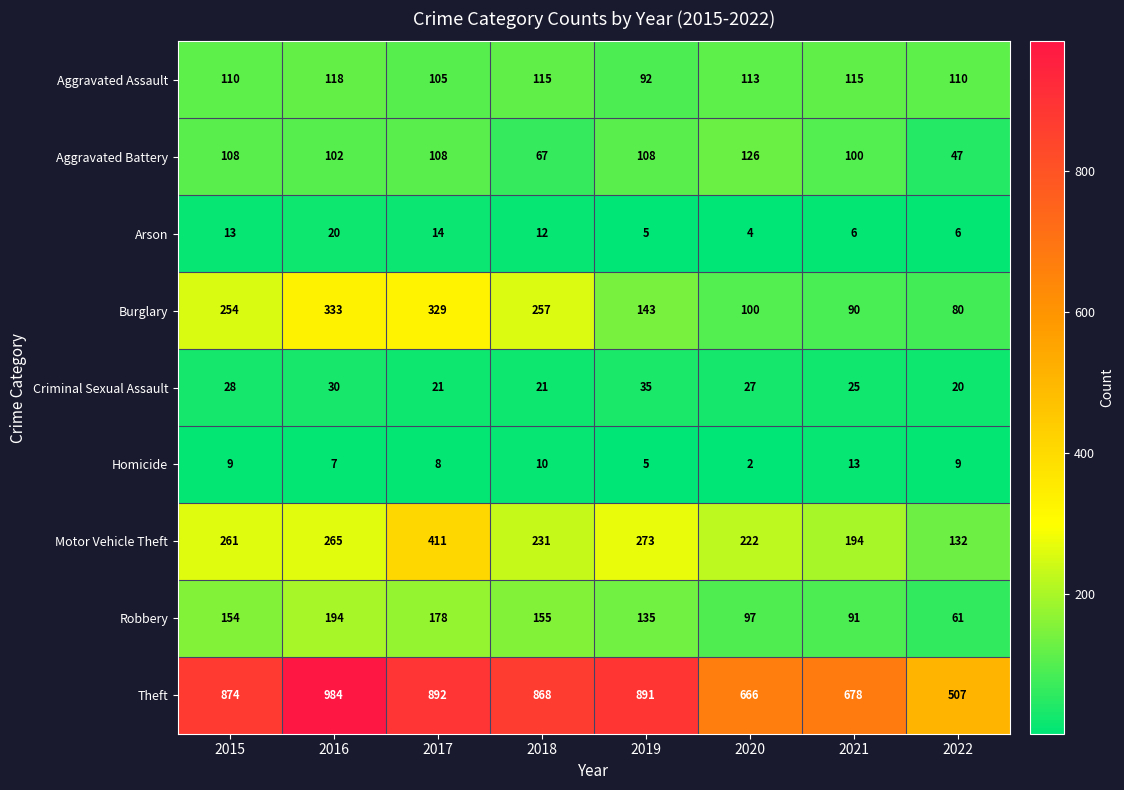

Is it true that Aggravated Battery equals 126 at 2020?

True